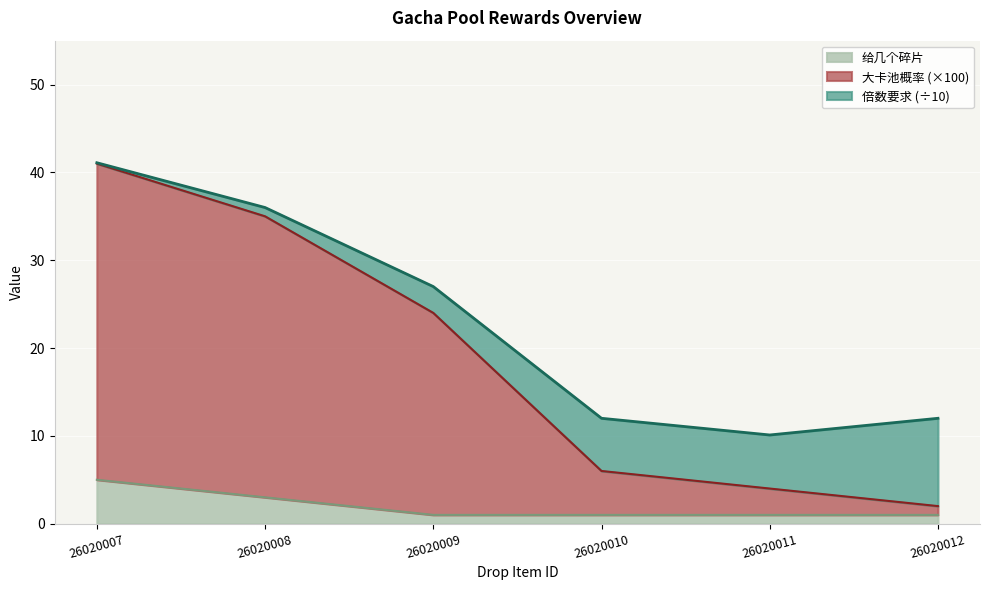

True or false: 给几个碎片 has a value of 2 at 26020011.

False